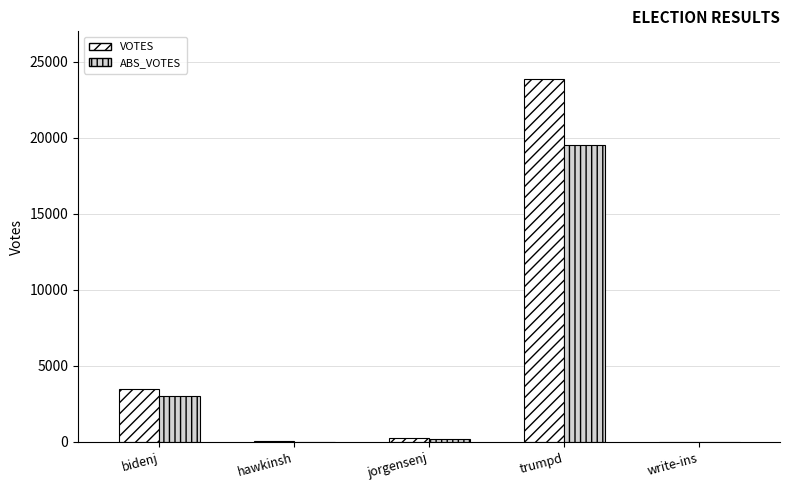

Are the bars grouped side by side (vs. stacked)?

Yes